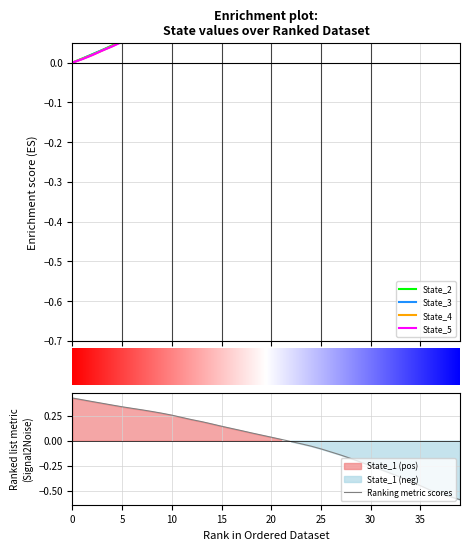

Which series ends up on top after the final intersection of State_5 and State_2?

State_2